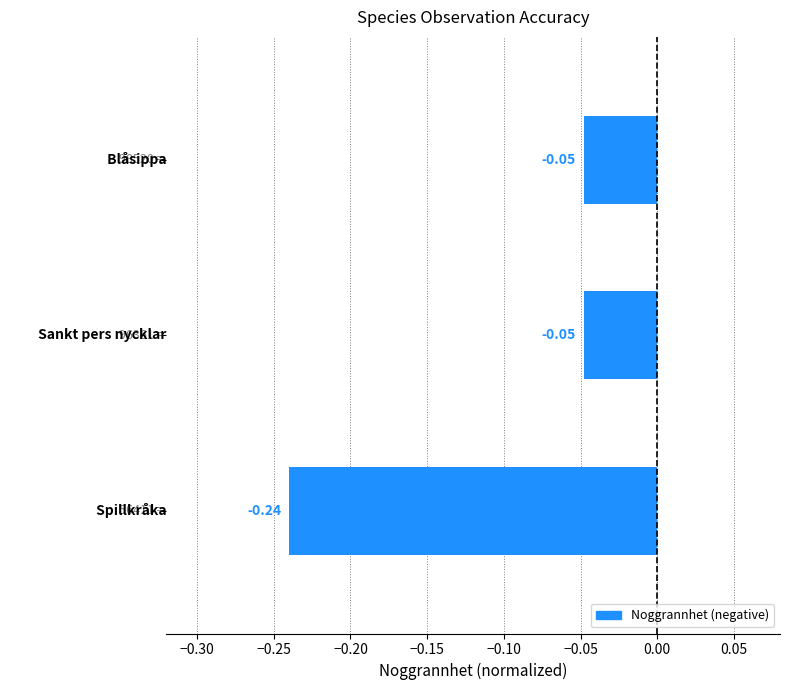

Are the bars horizontal?

Yes